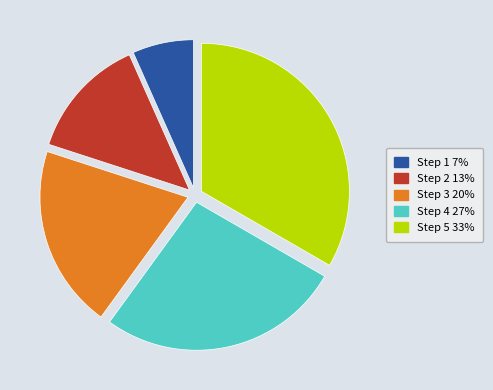

Rank the categories by value from highest to lowest.

Step 5, Step 4, Step 3, Step 2, Step 1